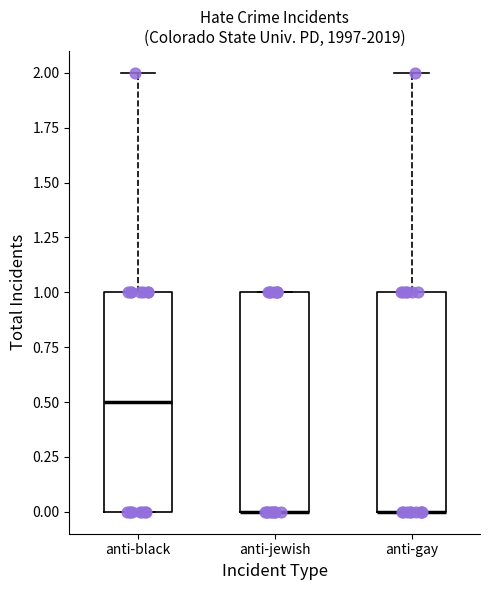

Reading left to right, transcribe this box plot: for each box, give where its median line is, the range the box spans, and where its two whiskers end, as read against the y-axis. The values are not printed on the chart, so give them approximately, as read against the axis.

anti-black: median 0.5, box 0.0 to 1.0, whiskers 0.0 to 2.0
anti-jewish: median 0.0 (drawn on the box's lower edge), box 0.0 to 1.0, whiskers 0.0 to 1.0
anti-gay: median 0.0 (drawn on the box's lower edge), box 0.0 to 1.0, whiskers 0.0 to 2.0